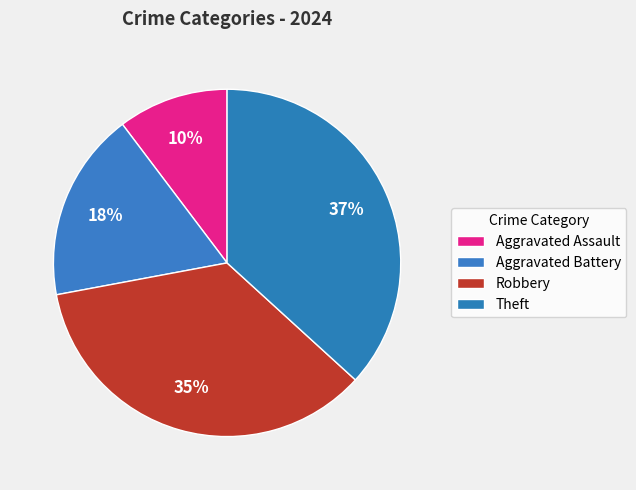

To the nearest percent, what percentage of the pie is Aggravated Assault?

10%